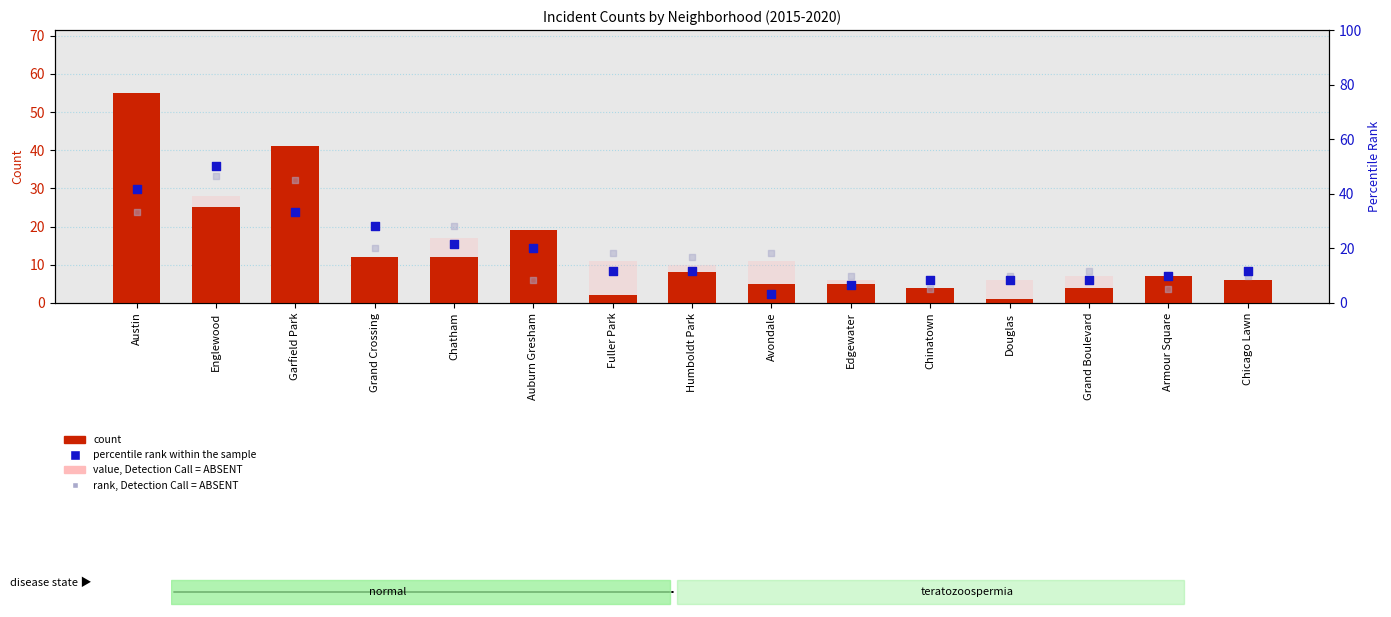

What is the total value across all series at Humboldt Park?

46.3